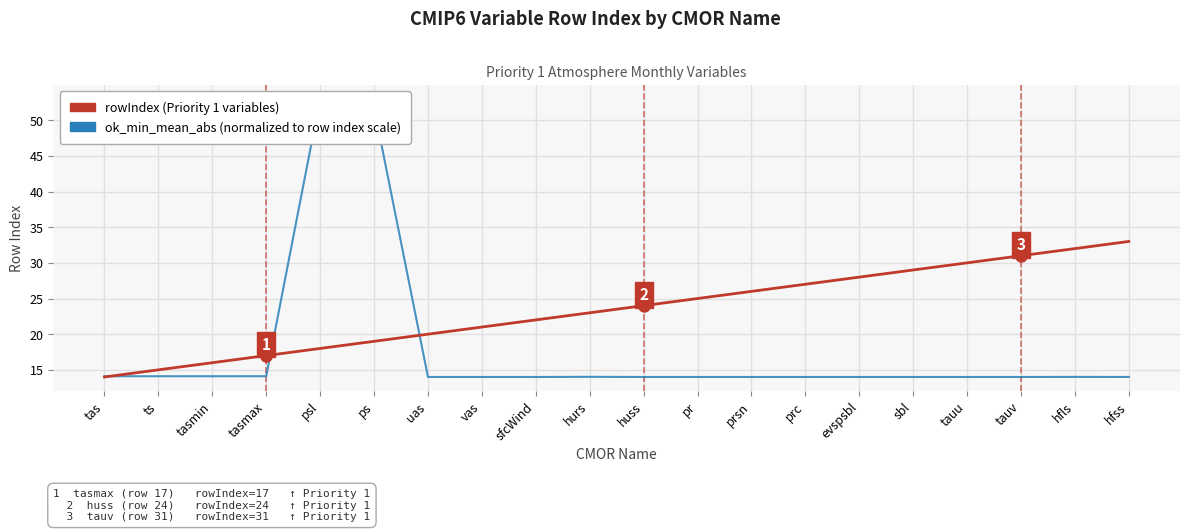

What is the greatest value displayed?

53.0